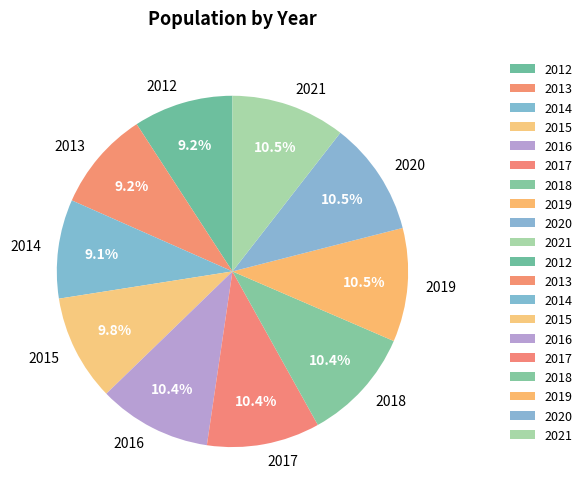

What is the ratio of the value at 2020 to the value at 2015?

1.1